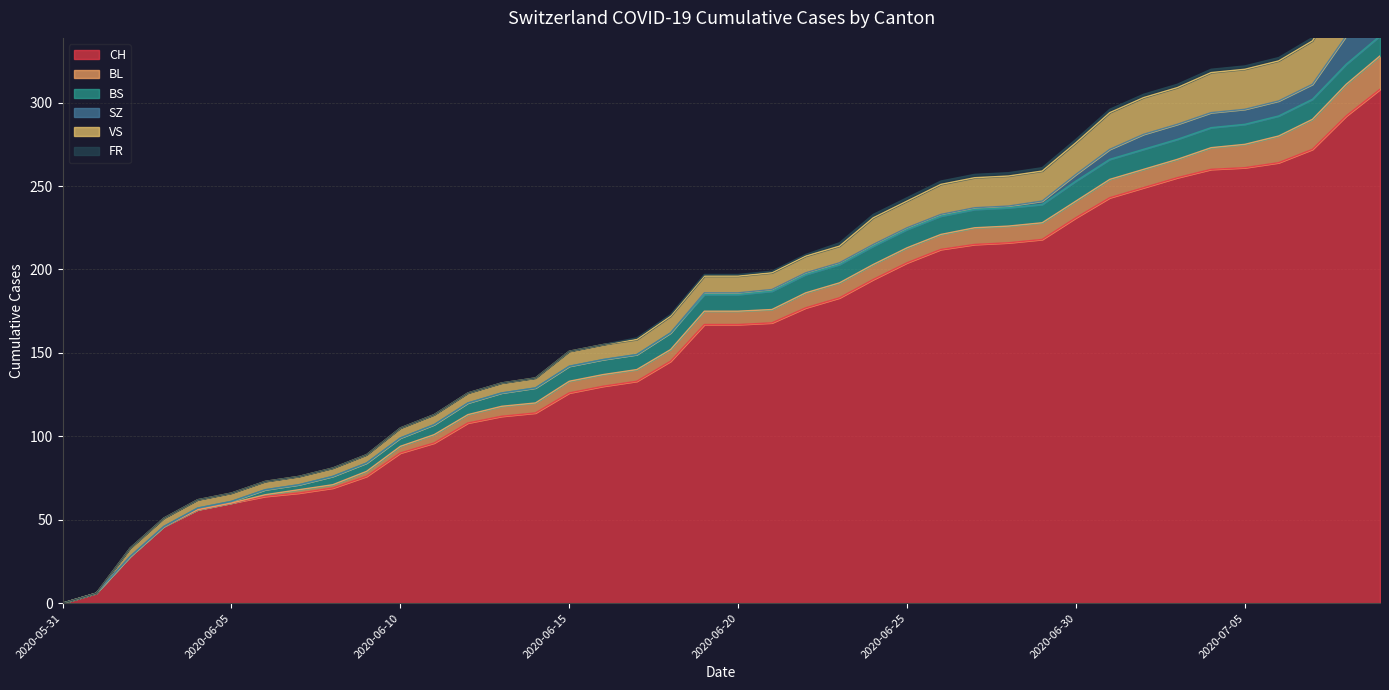

The value of FR at 2020-06-17 is 2. True or false?

False